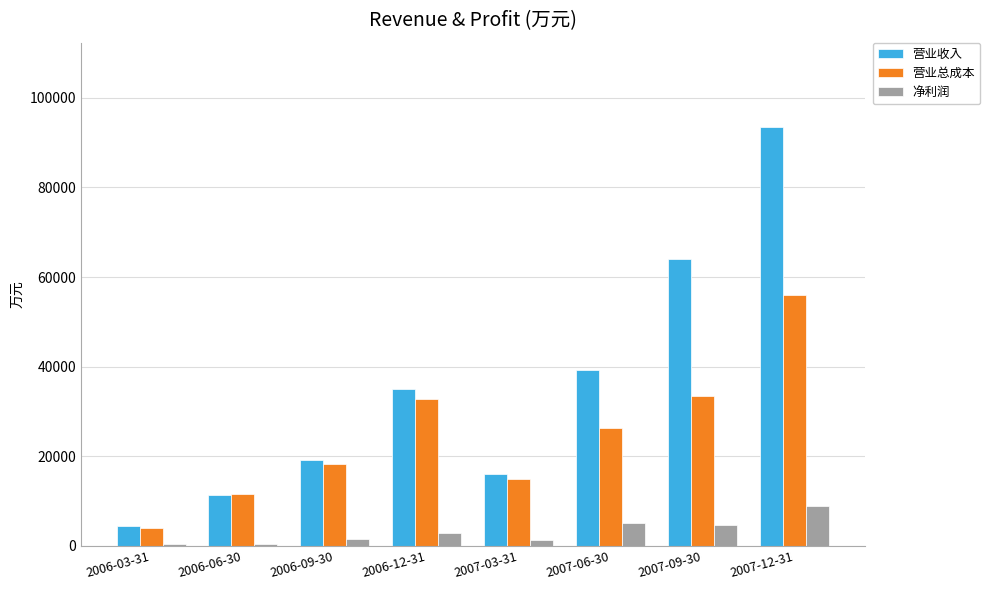

What is the approximate value of 营业收入 at 2007-12-31, to the nearest 10?

93600